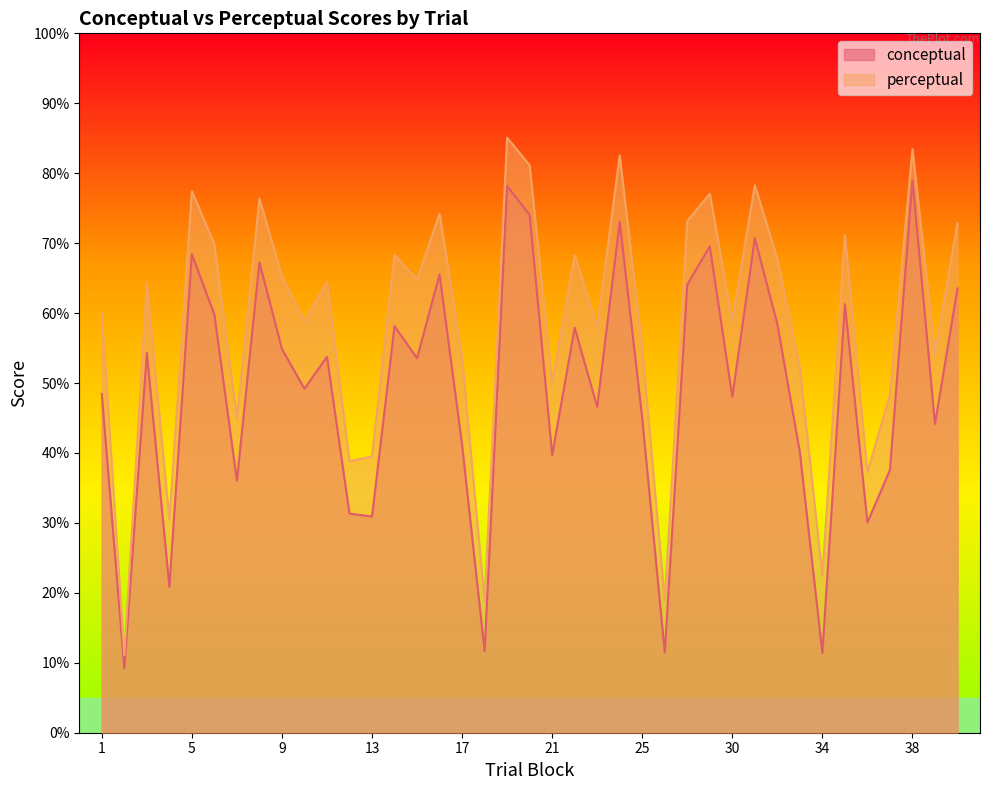

At which category is the sum across all series the highest?

19